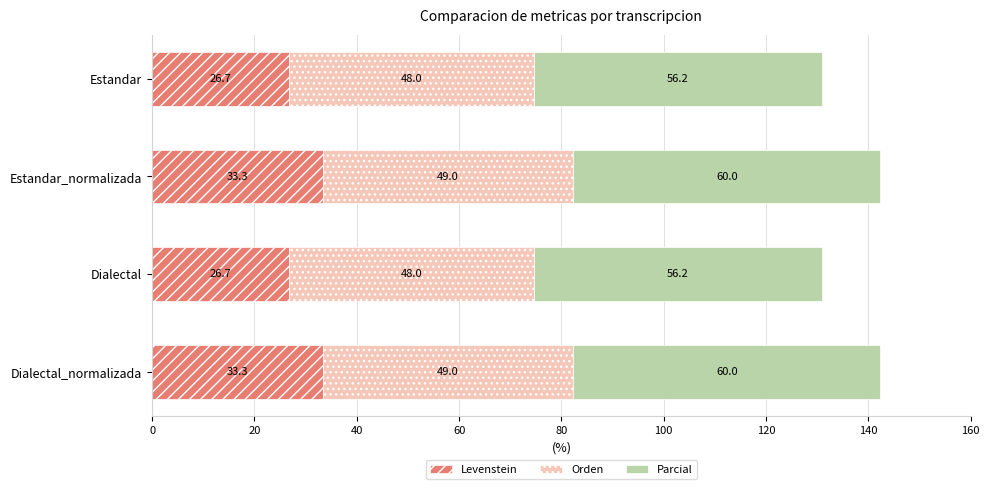

What is the sum of all Levenstein values?

120.0